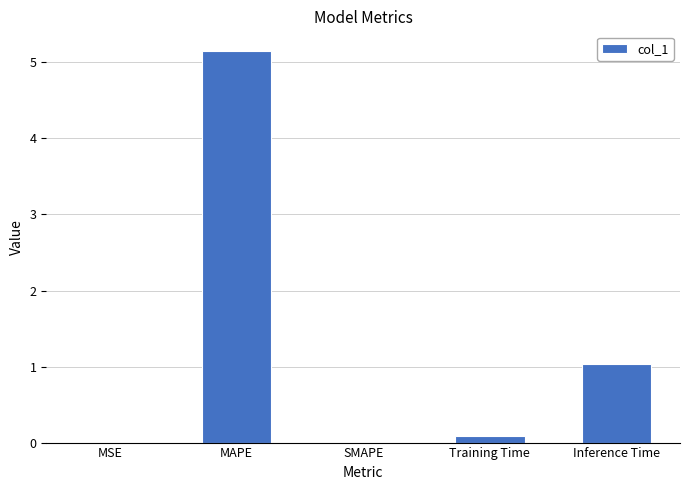

Where is the data nearest to the value 2?

Inference Time